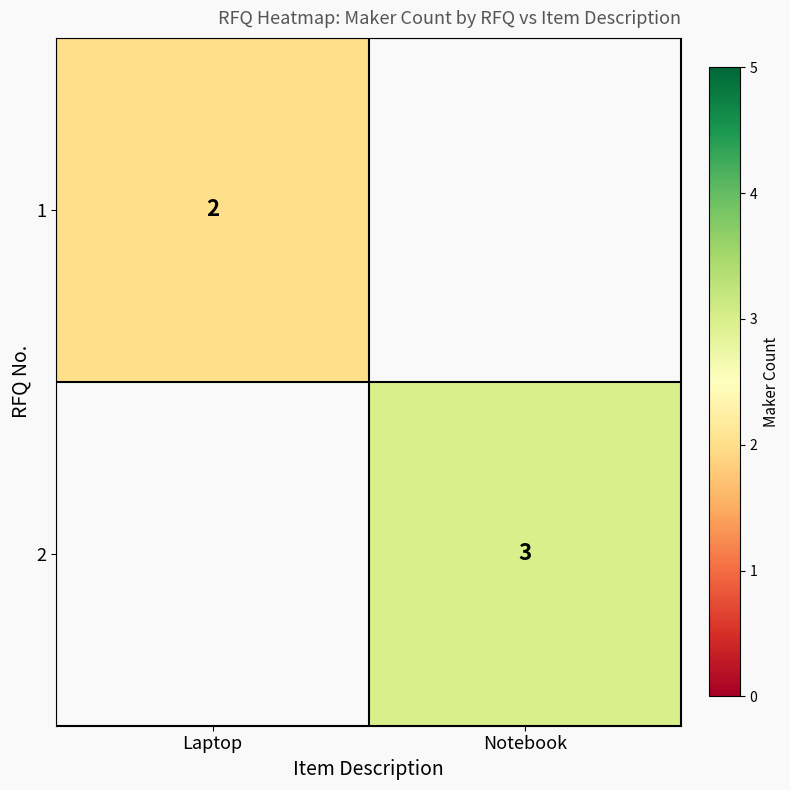

The 1 series shows 2 at Laptop. True or false?

True